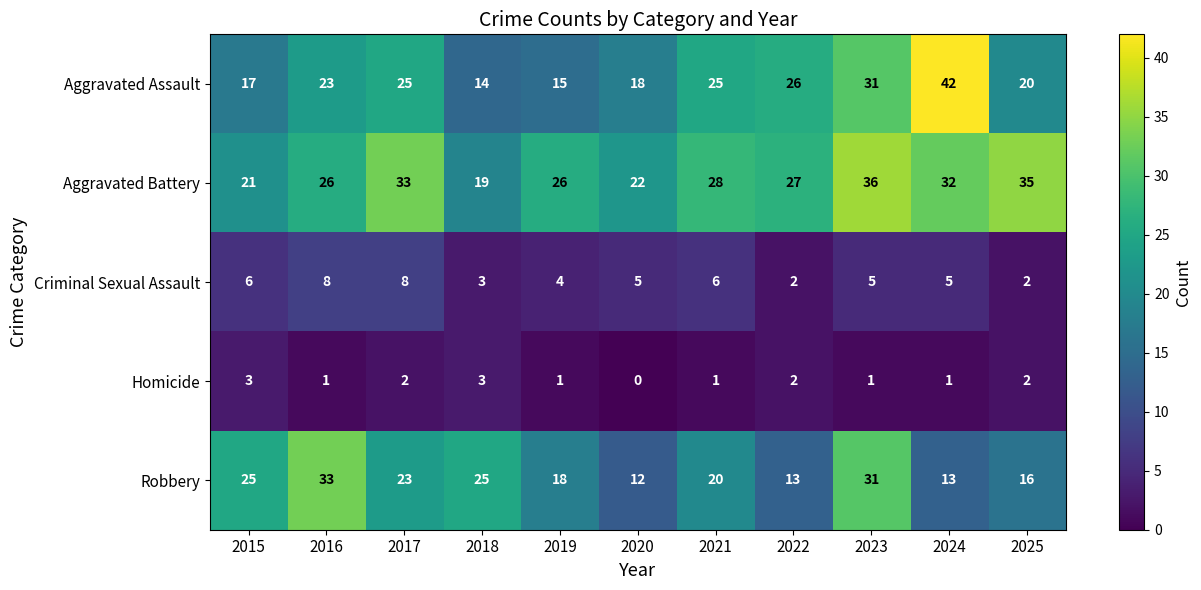

Is it true that Homicide equals 2 at 2023?

False